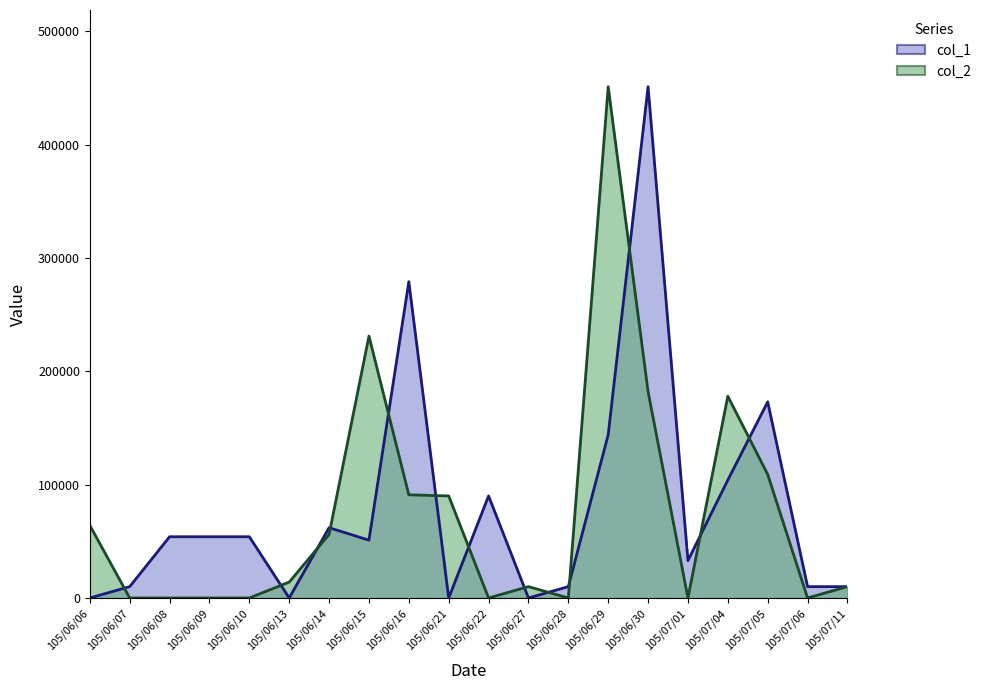

What is the label of the 9th point from the right?

105/06/27